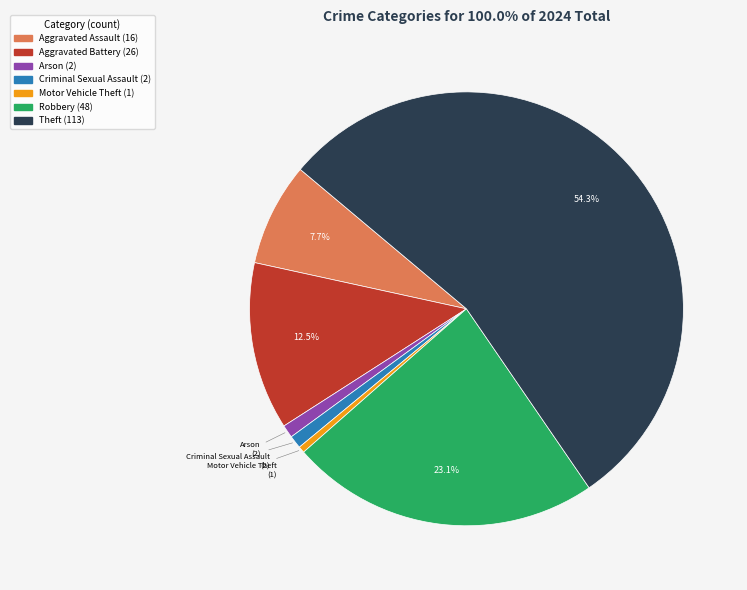

Does any single category account for the majority?

Yes